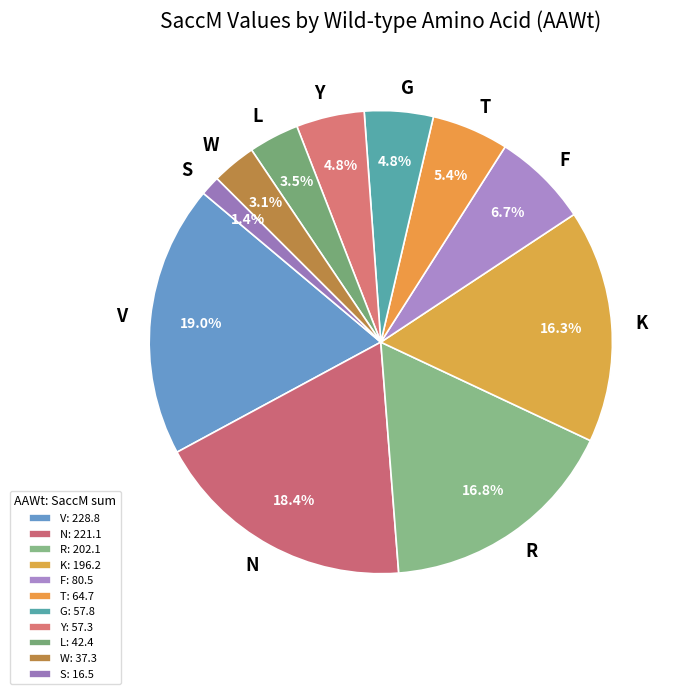

How many slices are in this pie chart?

11